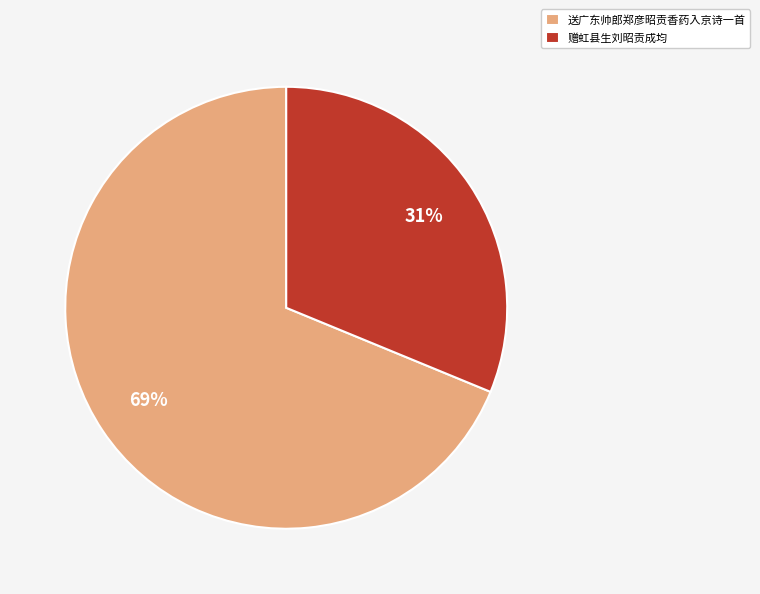

What is the ratio of the value at 送广东帅郎郑彦昭贡香药入京诗一首 to the value at 赠虹县生刘昭贡成均?

2.2